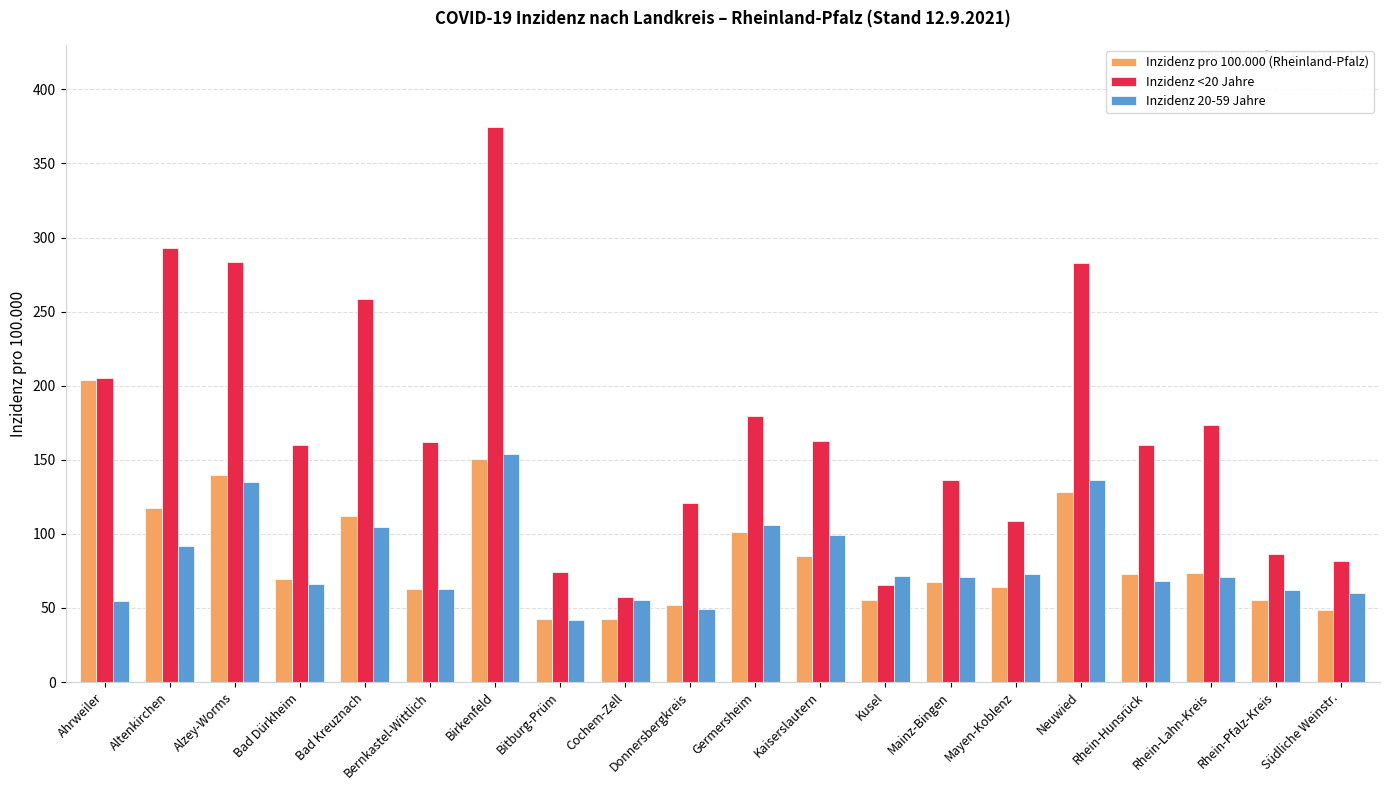

What is the sum of all Inzidenz 20-59 Jahre values?

1633.7